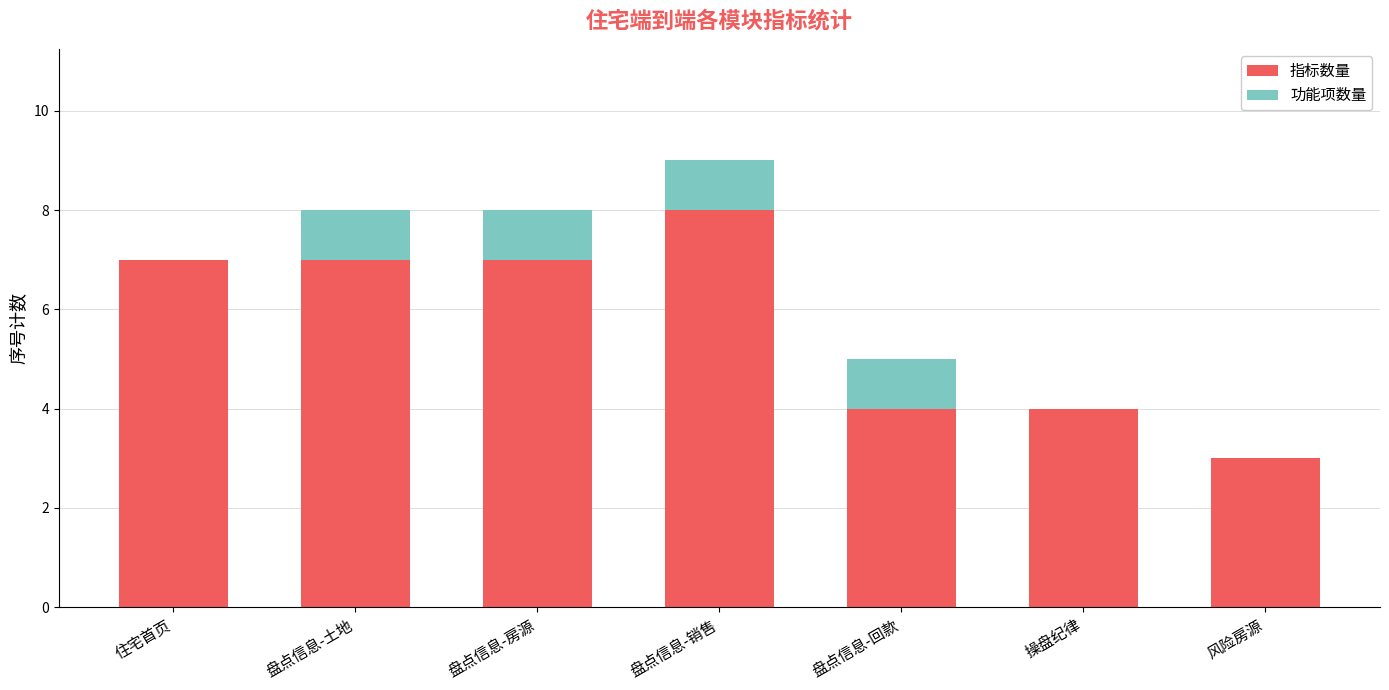

Are the bars horizontal?

No